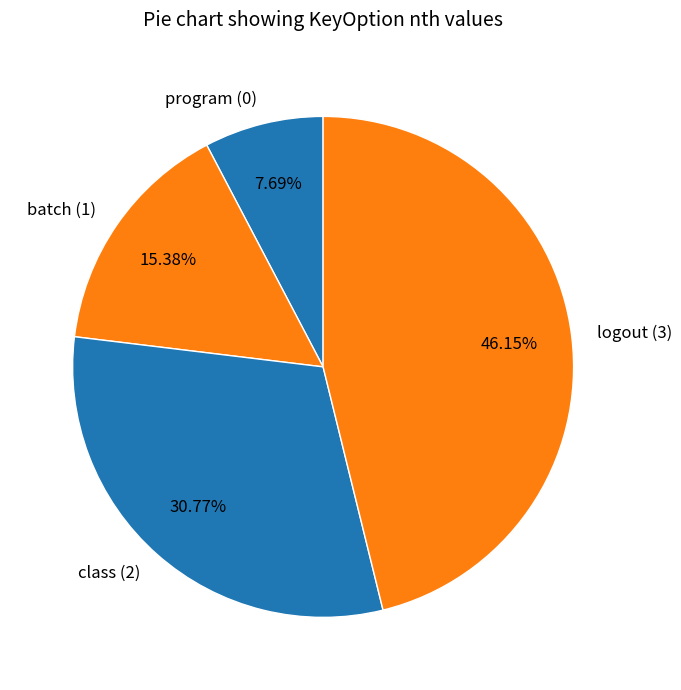

To the nearest percent, what portion does logout represent?

46%